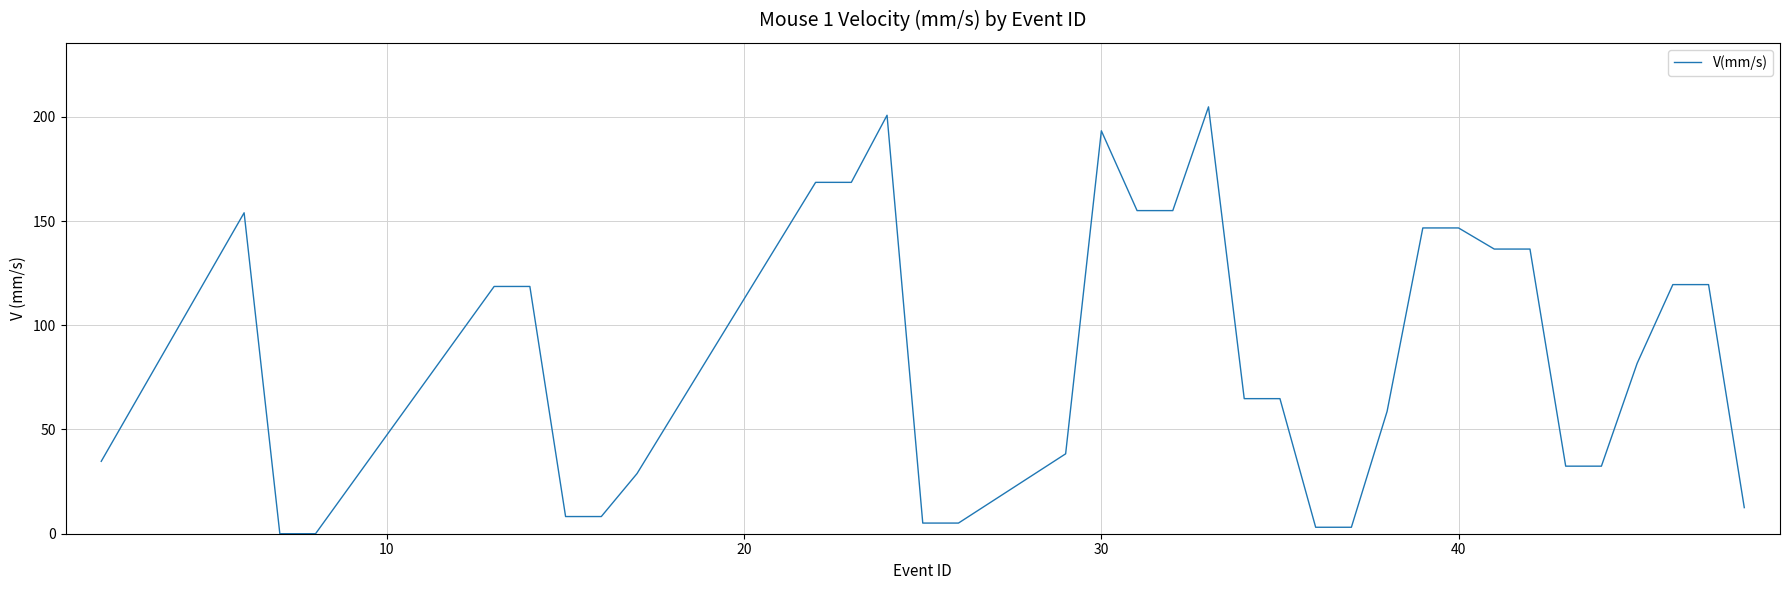

What is the maximum value shown in the chart?

204.8